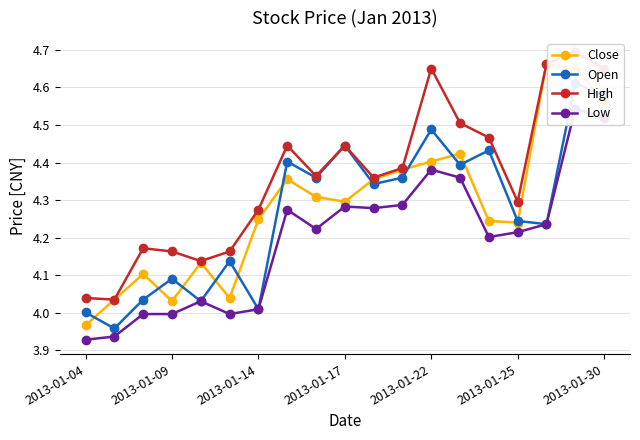

What are all the series names shown in the legend?

Close, Open, High, Low